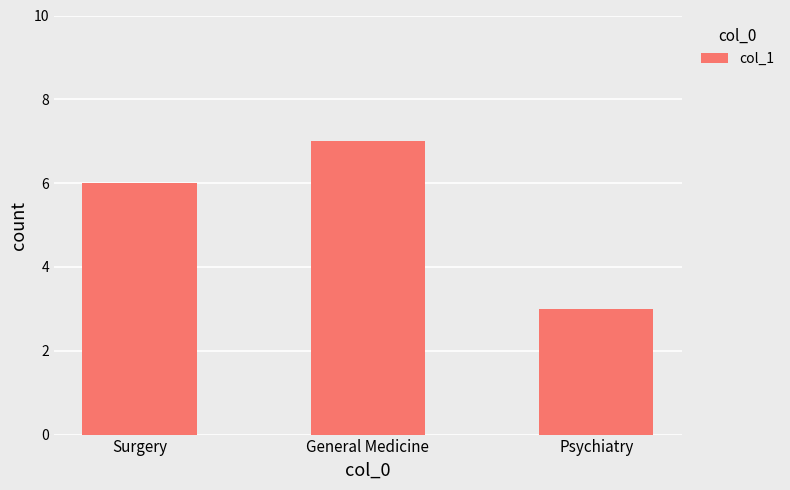

What is the approximate value at Surgery?

6